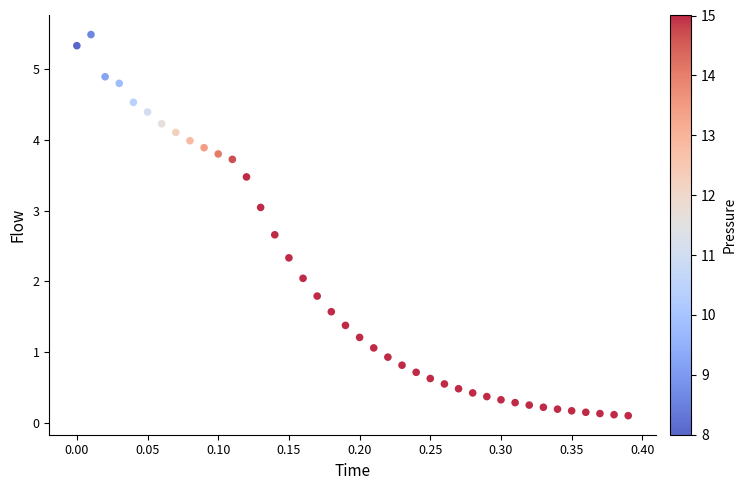

What is the range of X values (max minus min)?

0.4